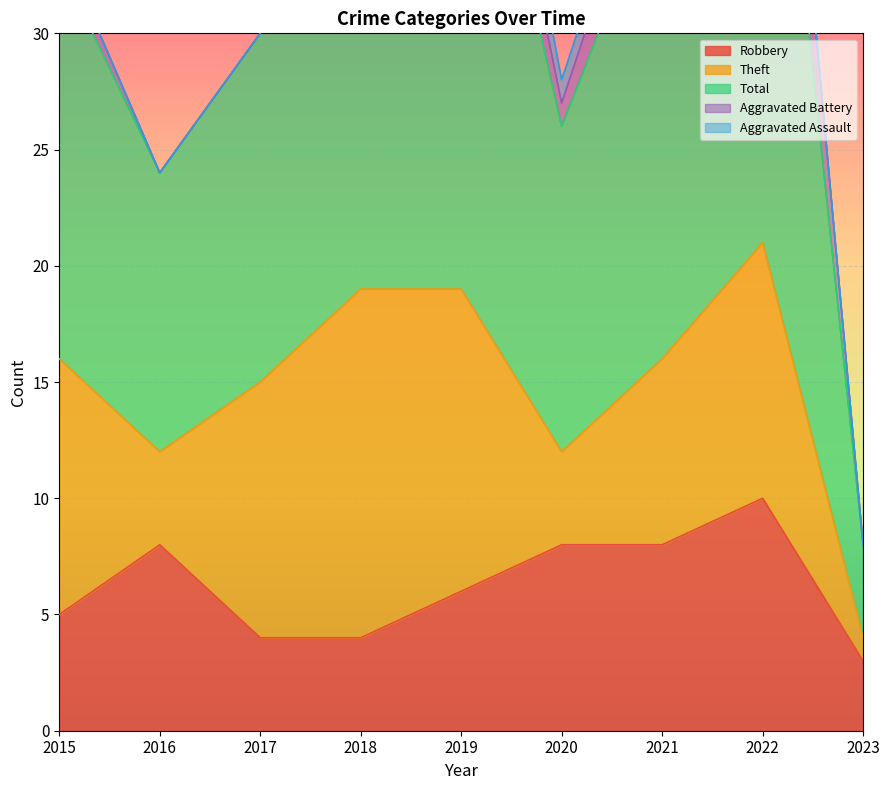

Where does the Theft series first go above 11?

2018